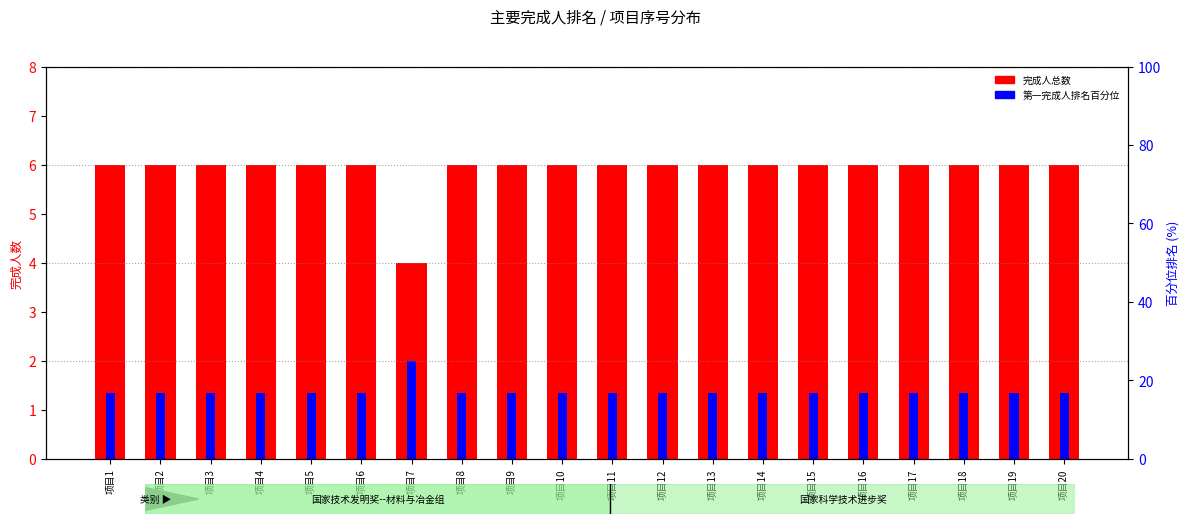

Is the value of 完成人总数 at 项目15 greater than the value of 第一完成人排名百分位 at 项目5?

Yes